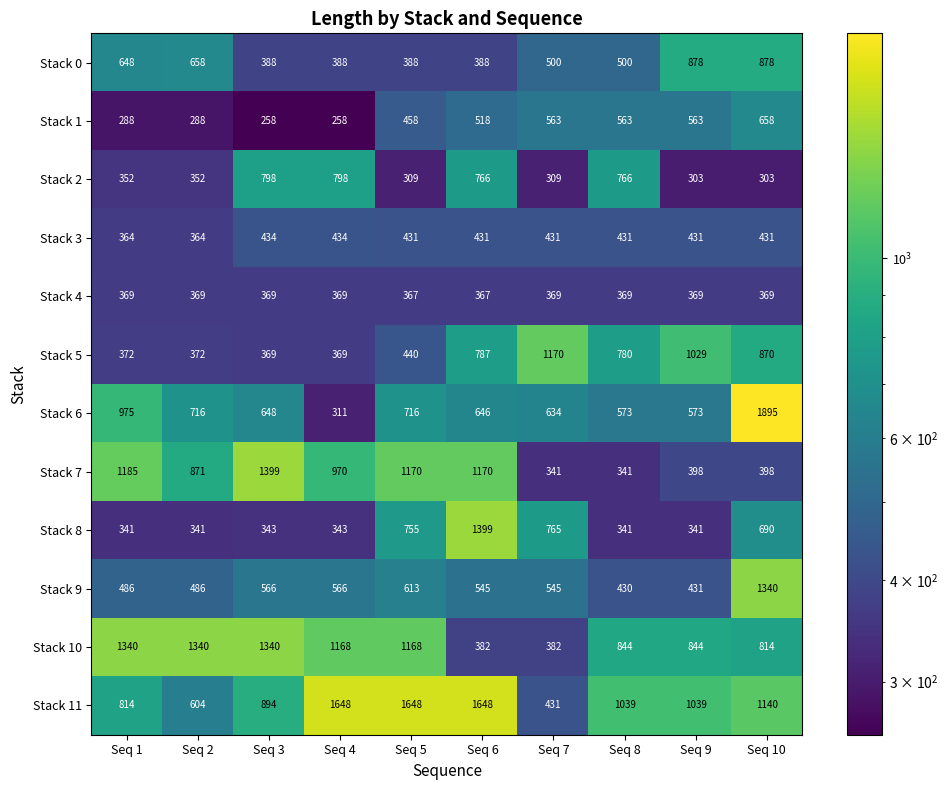

What is the sum of all Stack 5 values?

6558